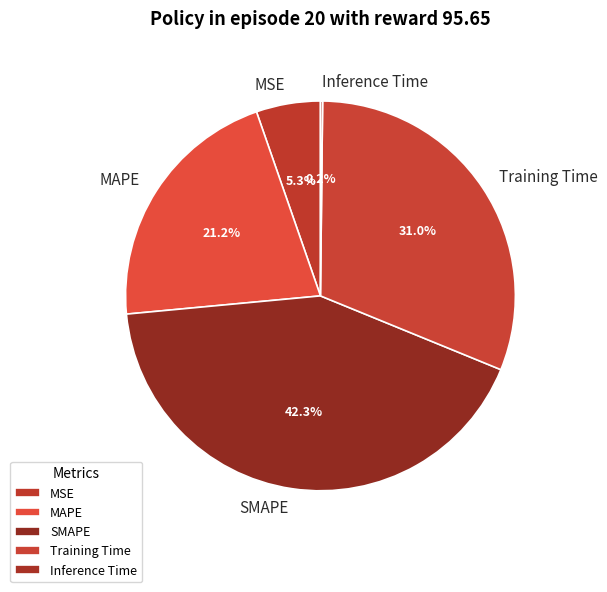

Is there a majority slice in this chart?

No